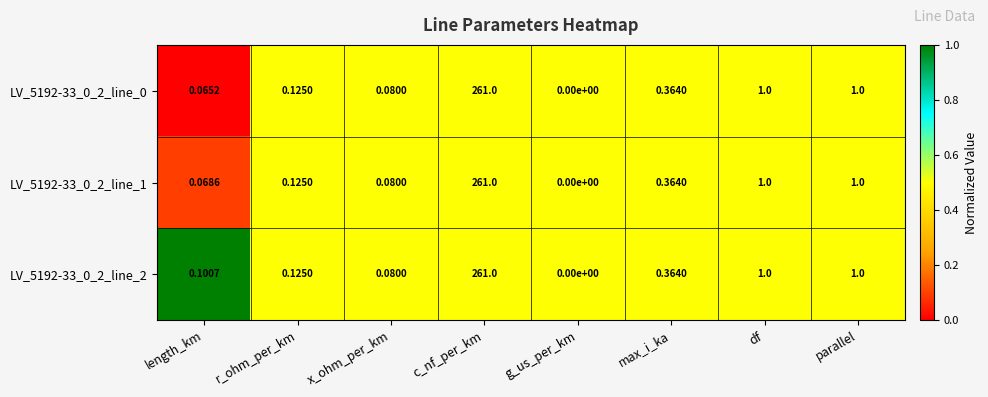

What is the total value across all series at x_ohm_per_km?

0.2